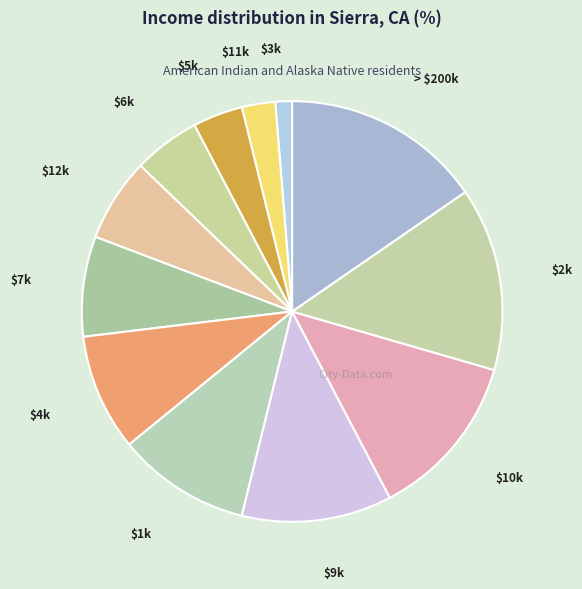

Count the number of slices in the pie.

12